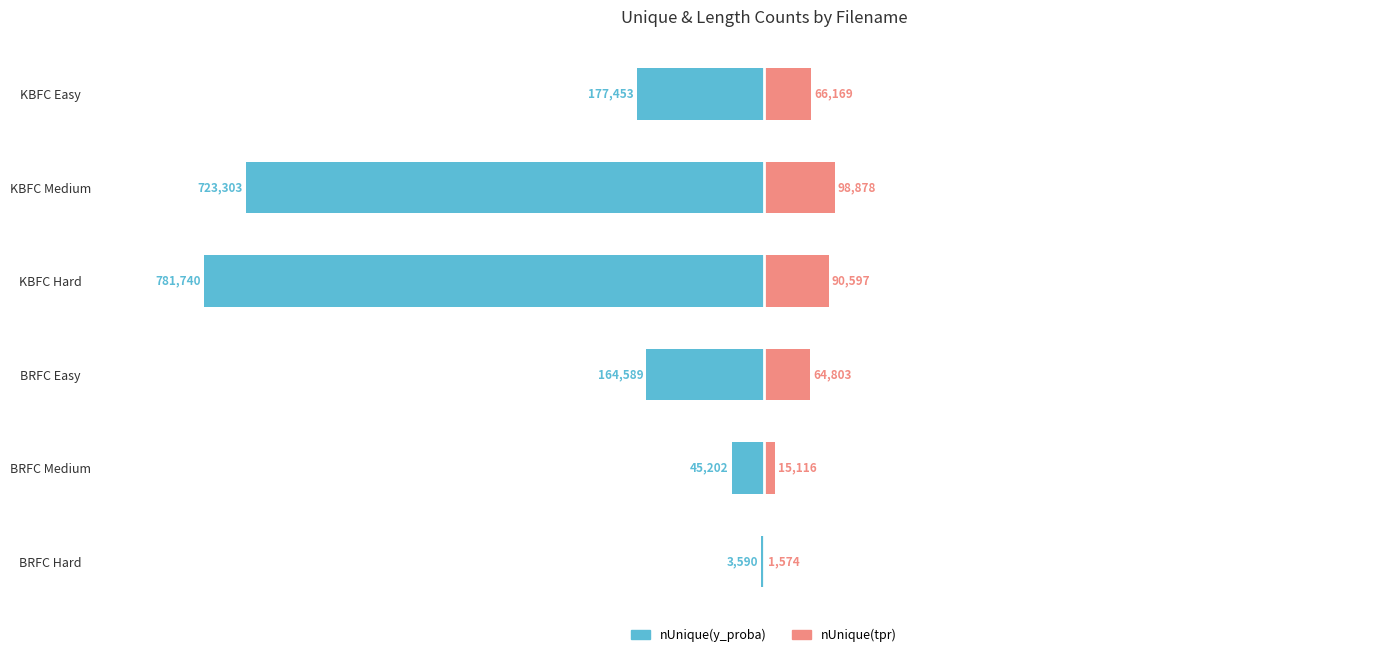

How many data points does each series have?

6